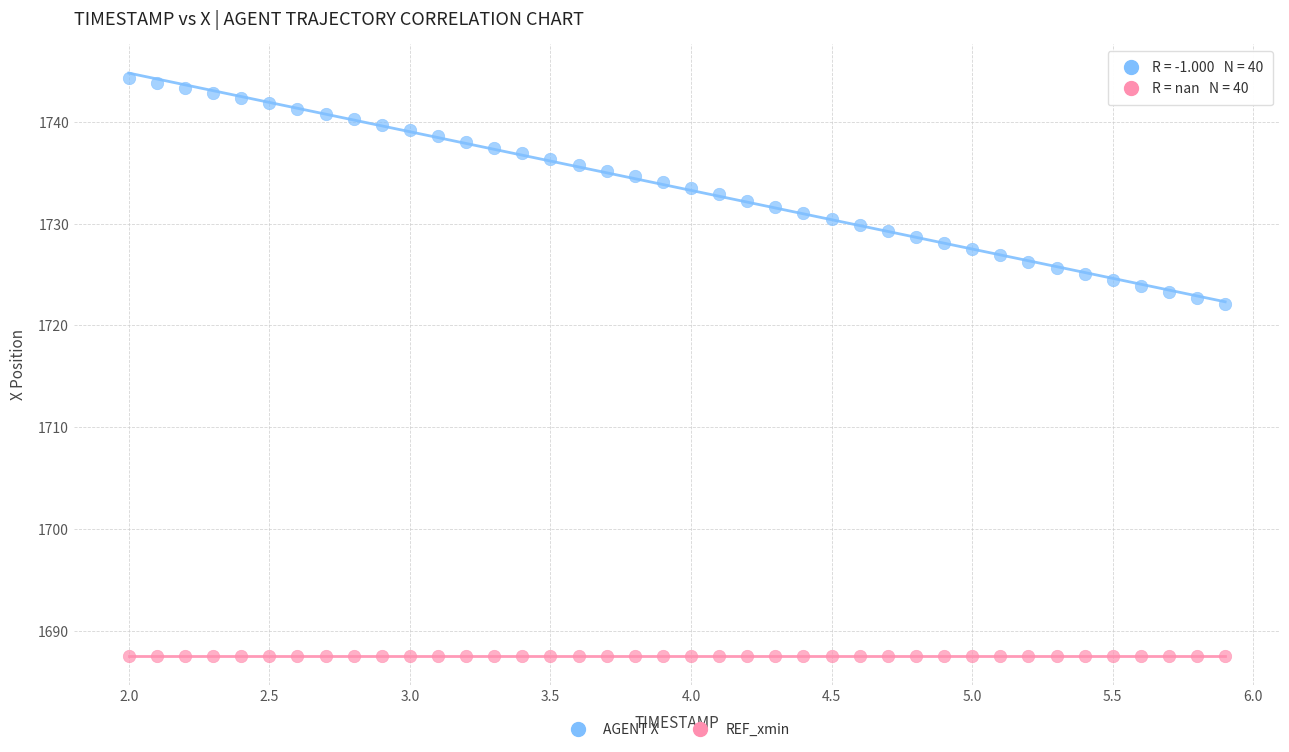

Which series reaches the minimum Y coordinate?

REF_xmin